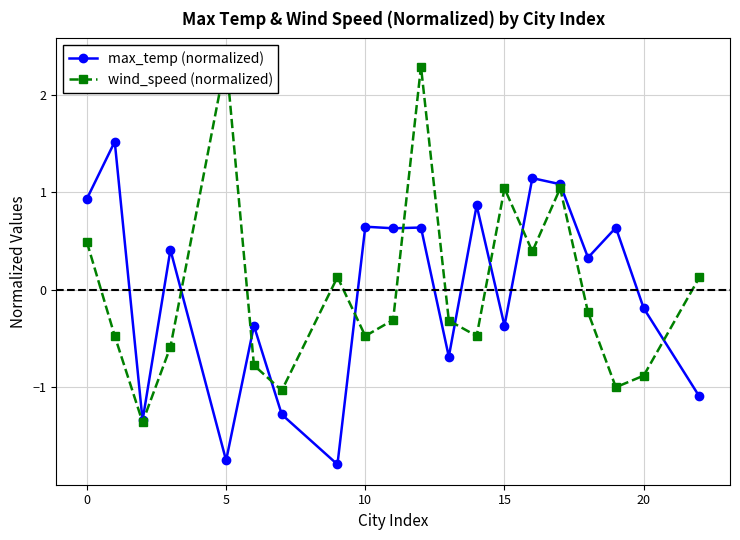

What is the lowest value of the max_temp (normalized) series?

-1.8